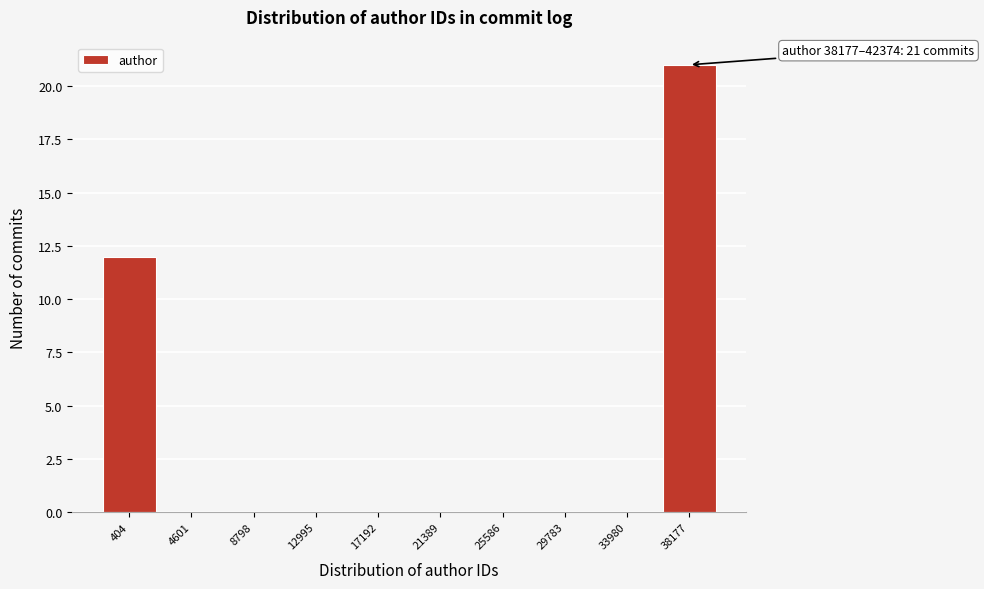

Reading right to left, what are all the values shown in this chart?

38177=21	33980=0	29783=0	25586=0	21389=0	17192=0	12995=0	8798=0	4601=0	404=12